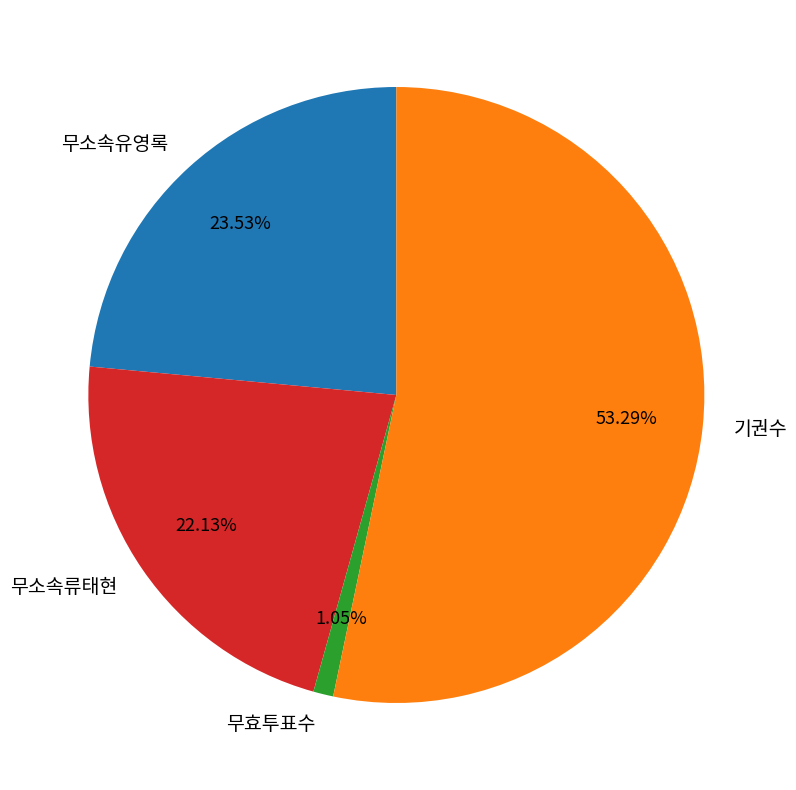

Which category has the biggest portion of the pie?

기권수